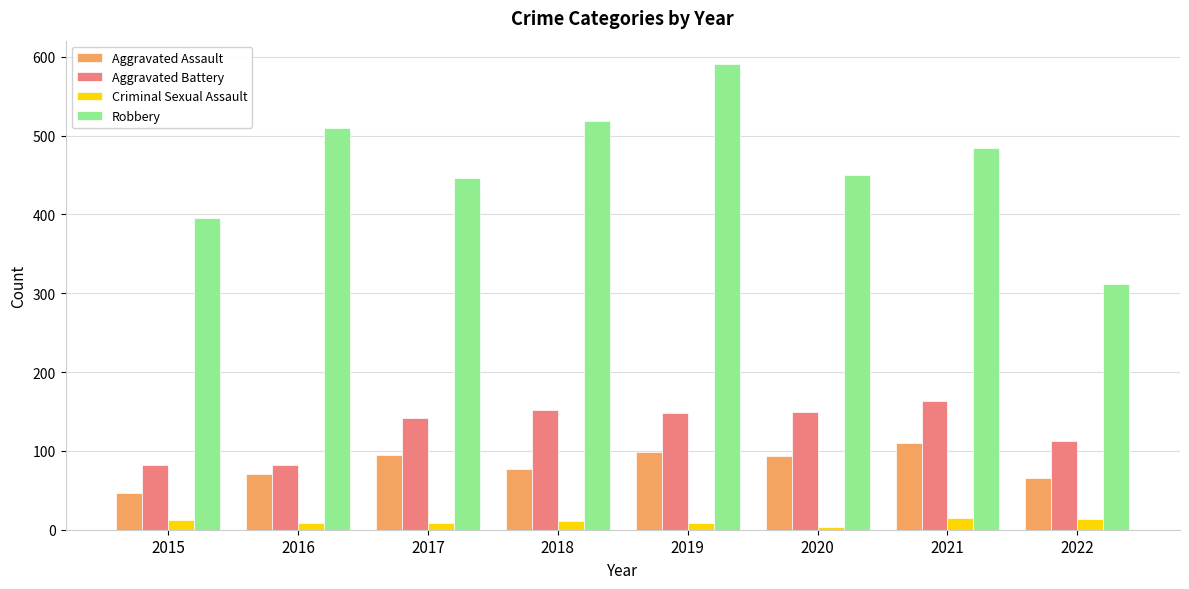

What is the sum of the Aggravated Battery values at 2020 and 2018?

302